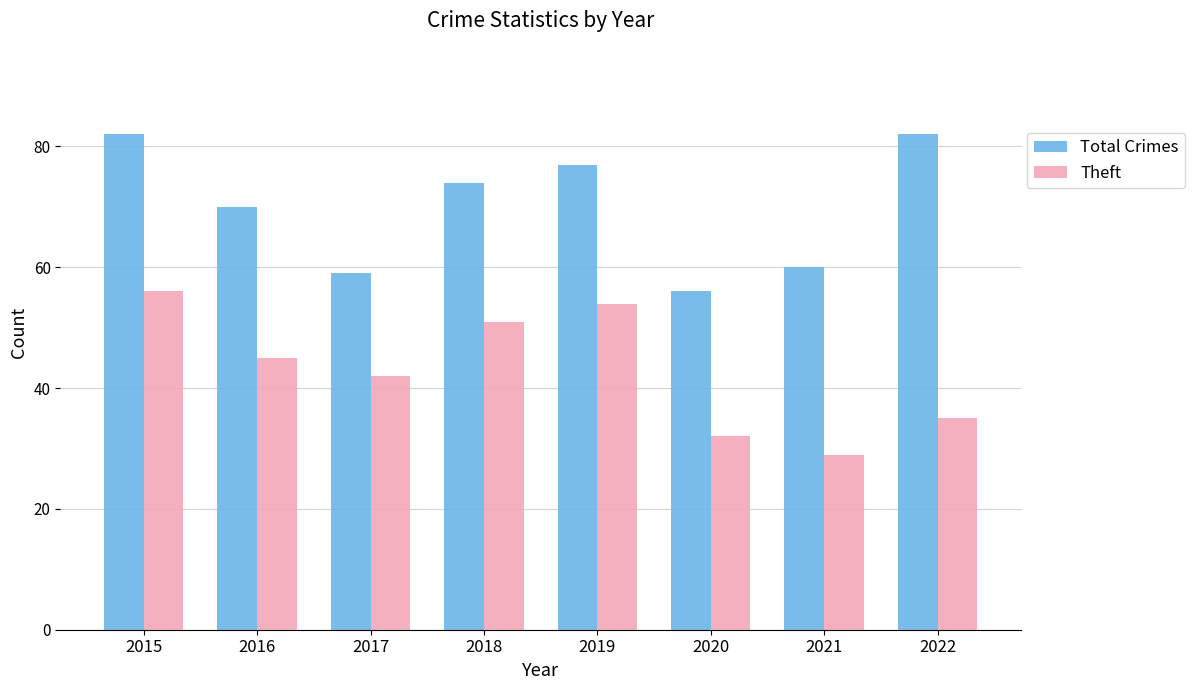

What is the difference between the highest and lowest values at 2017?

17